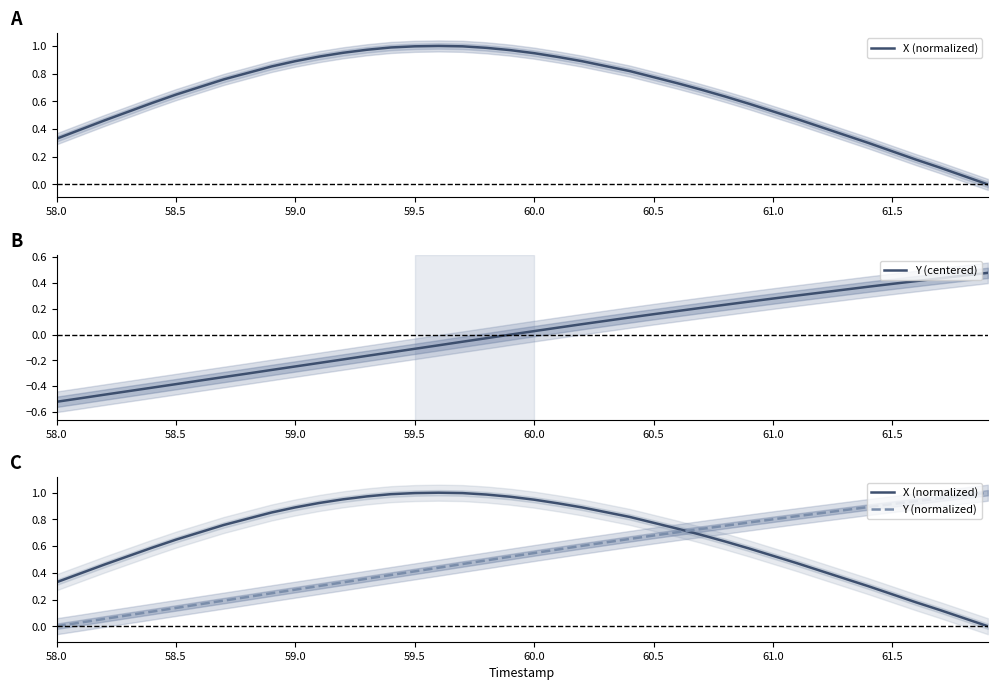

Which series has the largest total across all categories?

X (normalized)